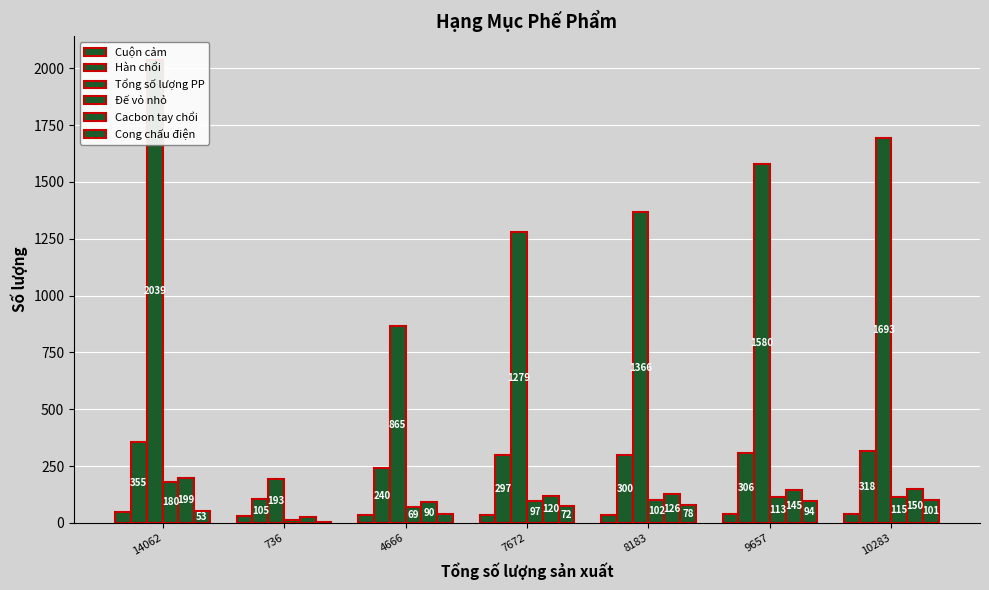

What are all the series names shown in the legend?

Cuộn cảm, Hàn chổi, Tổng số lượng PP, Đế vỏ nhỏ, Cacbon tay chổi, Cong chấu điện